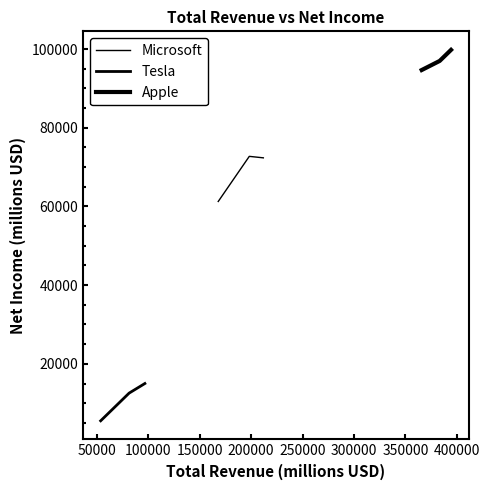

What are all the series names shown in the legend?

Microsoft, Tesla, Apple